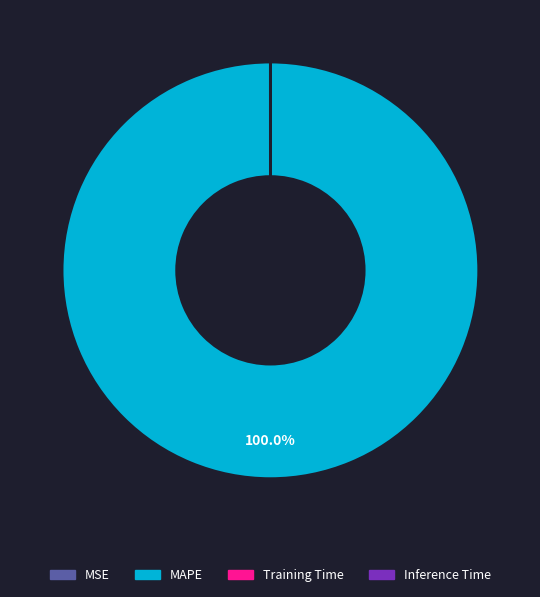

What is the largest slice in the pie chart?

MAPE